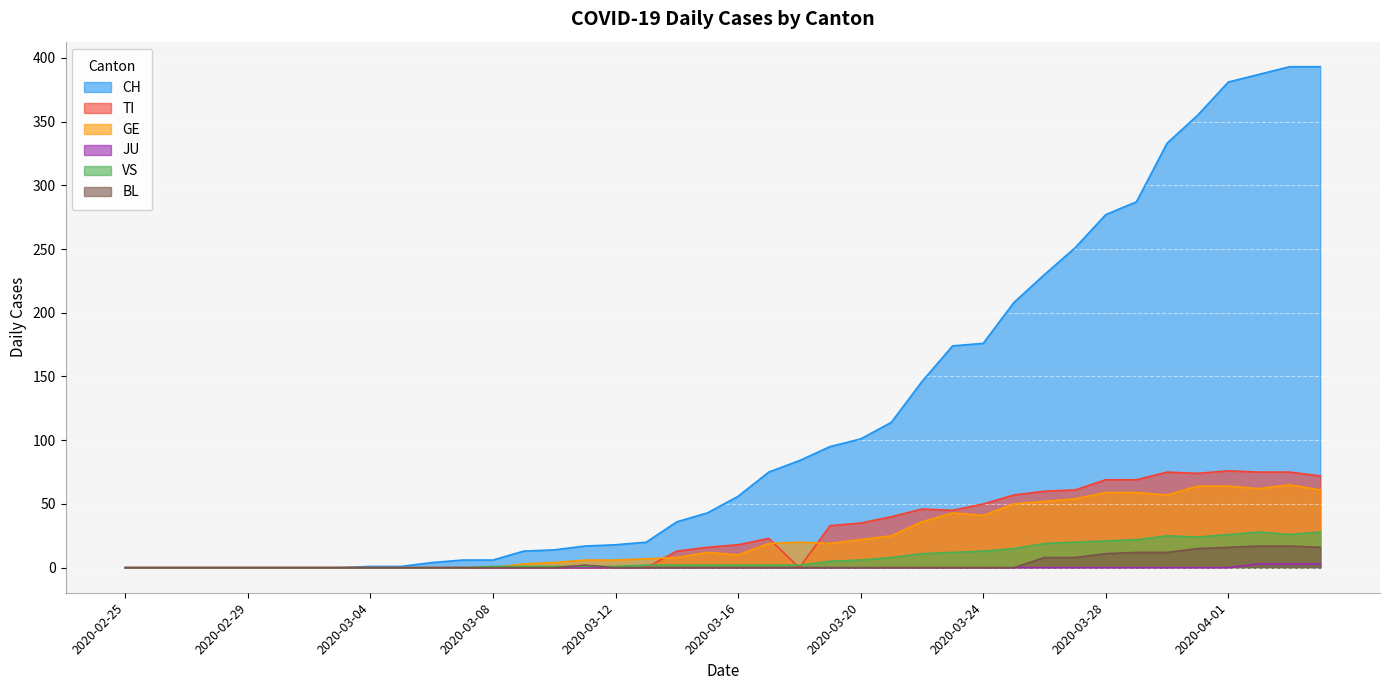

How many distinct data groups are displayed?

6